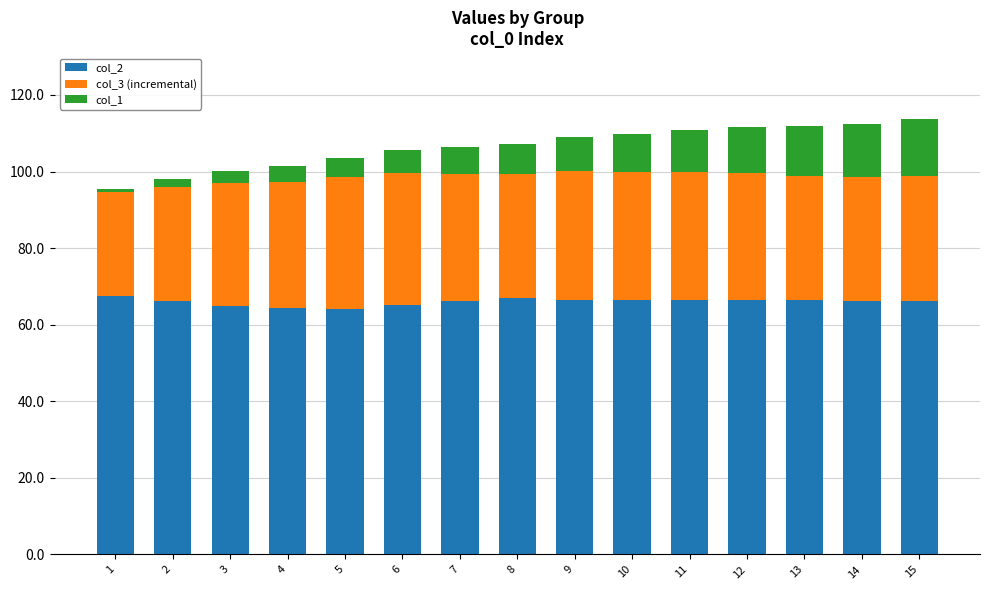

The col_2 series shows 66.6 at 12. True or false?

True